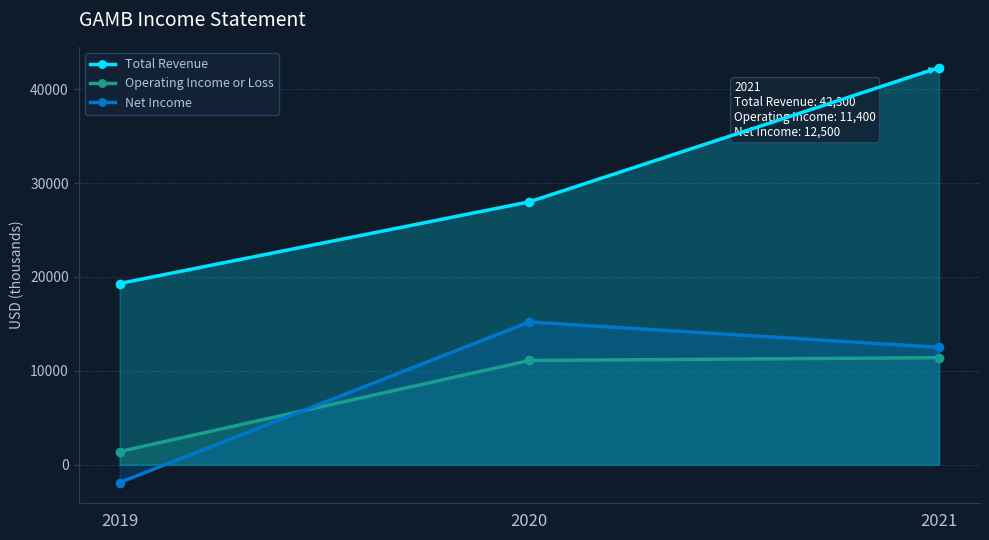

At which label is Operating Income or Loss closest to 6400?

2020